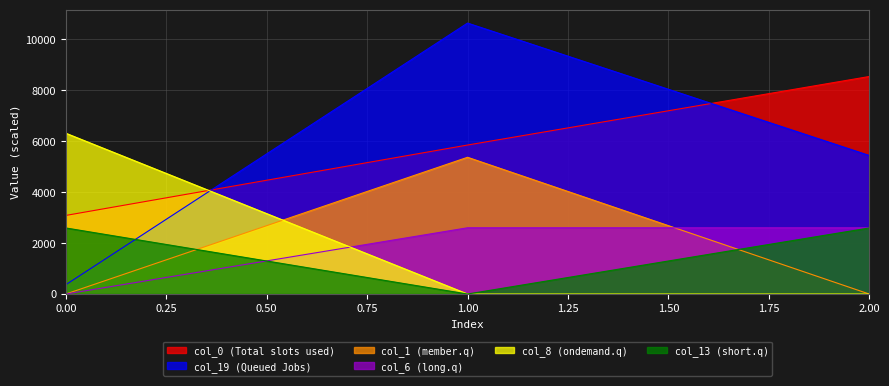

At how many categories does at least one series exceed 6210?

3